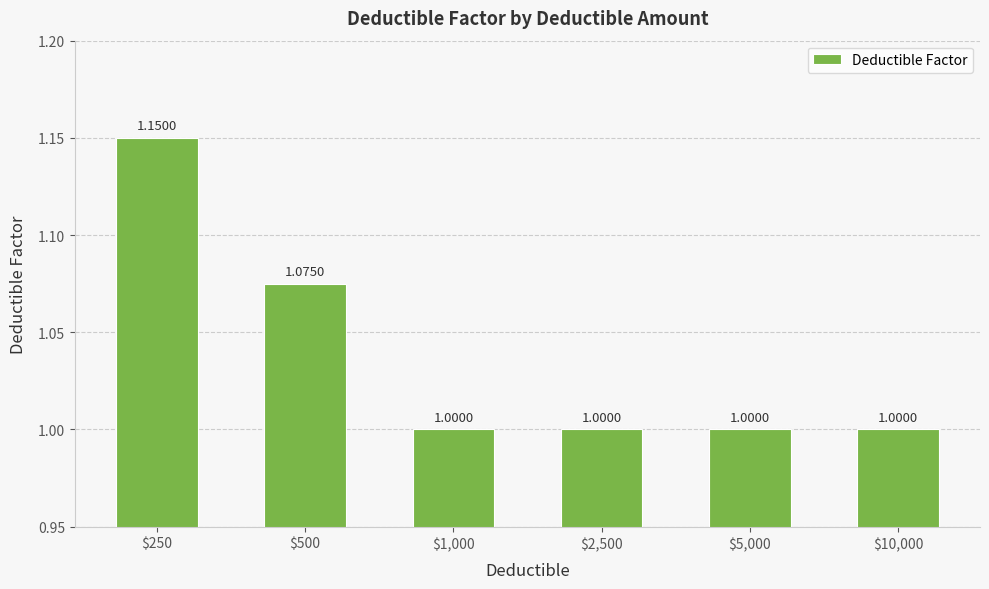

What is the sum of the values at $1,000 and $250?

2.1